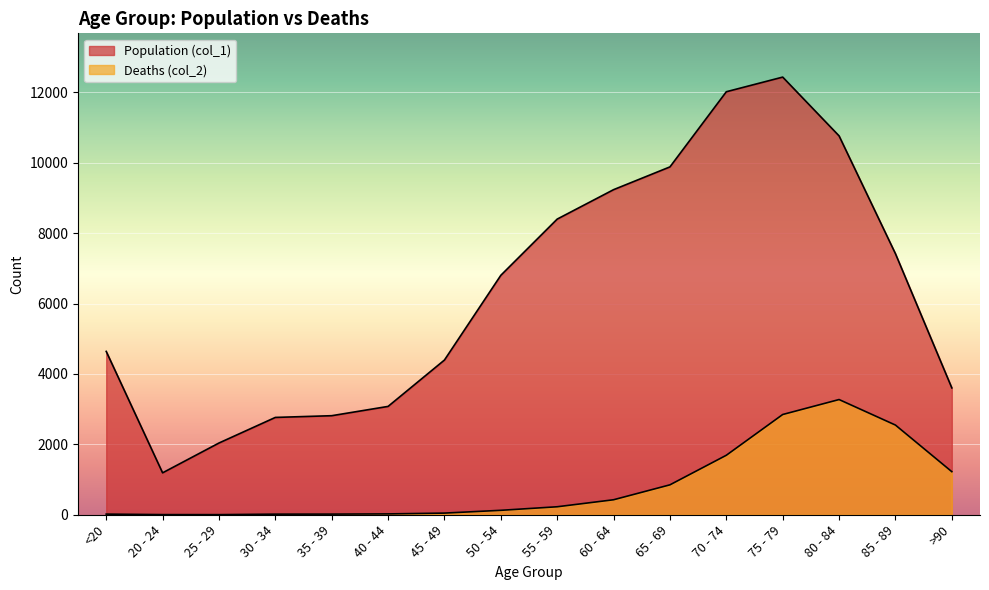

What is the difference between the Deaths (col_2) values at 80 - 84 and 30 - 34?

3256